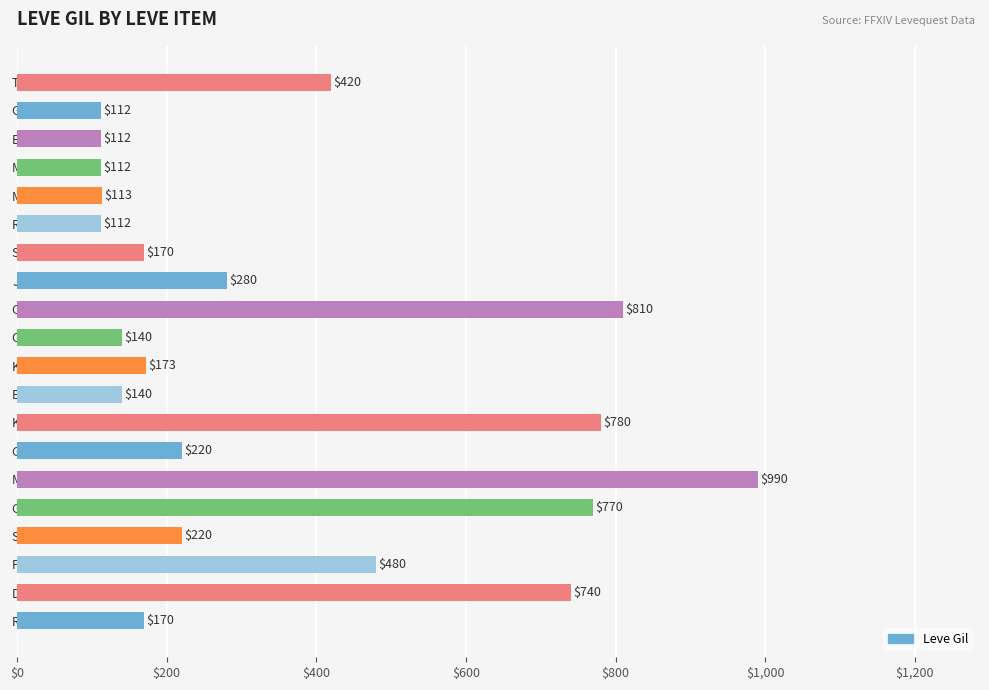

What is the sum of the values at Orange Juice and Parsnip Salad?

620